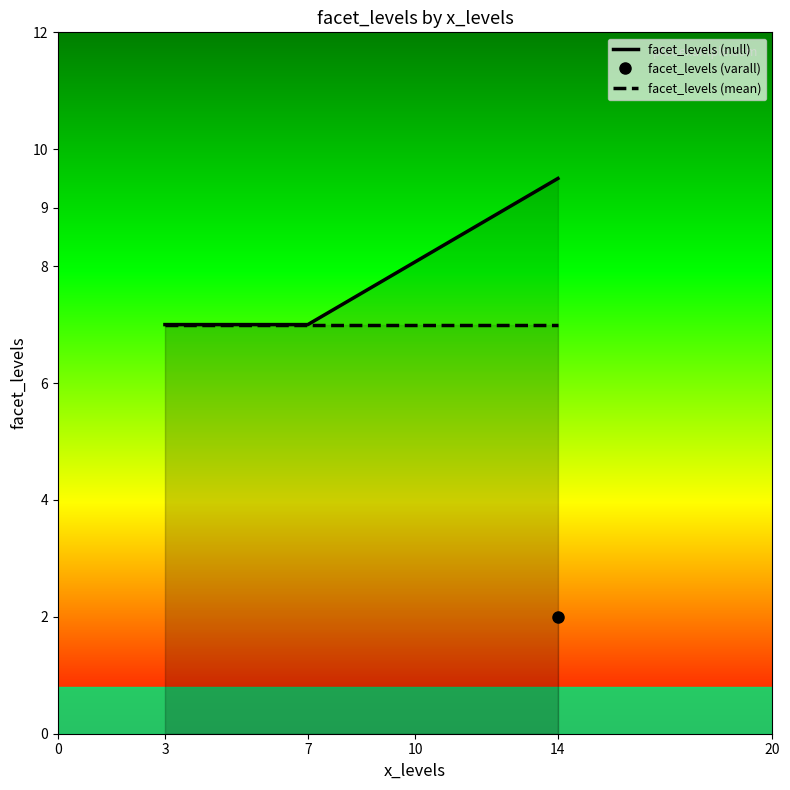

How many values in the facet_levels (null) series exceed 7?

1